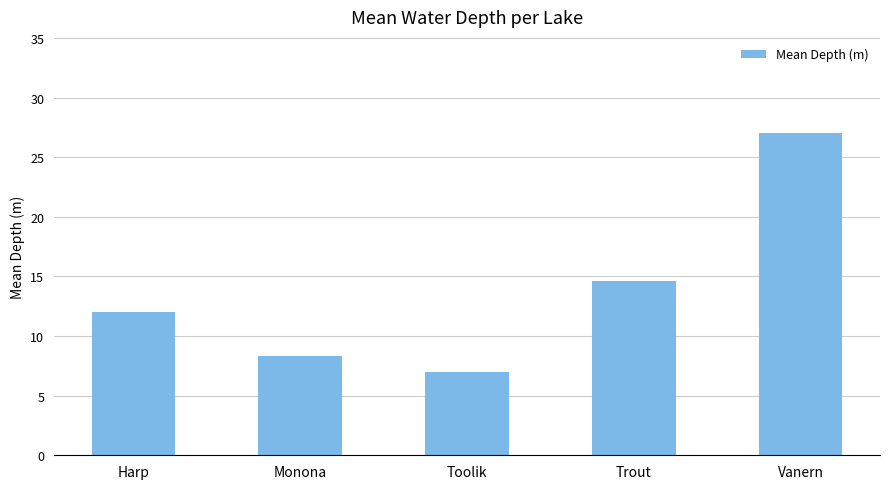

What position from the right is Trout?

2